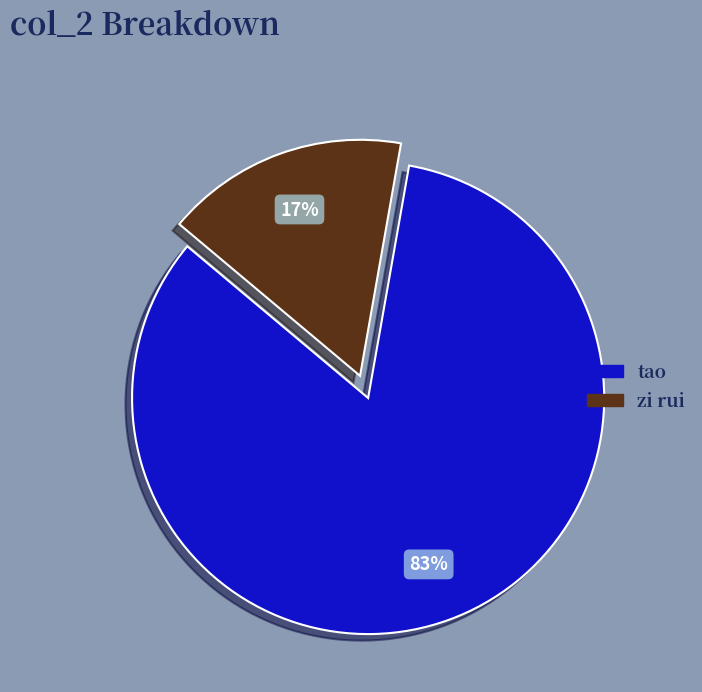

The zi rui slice represents 17% of the pie. True or false?

True